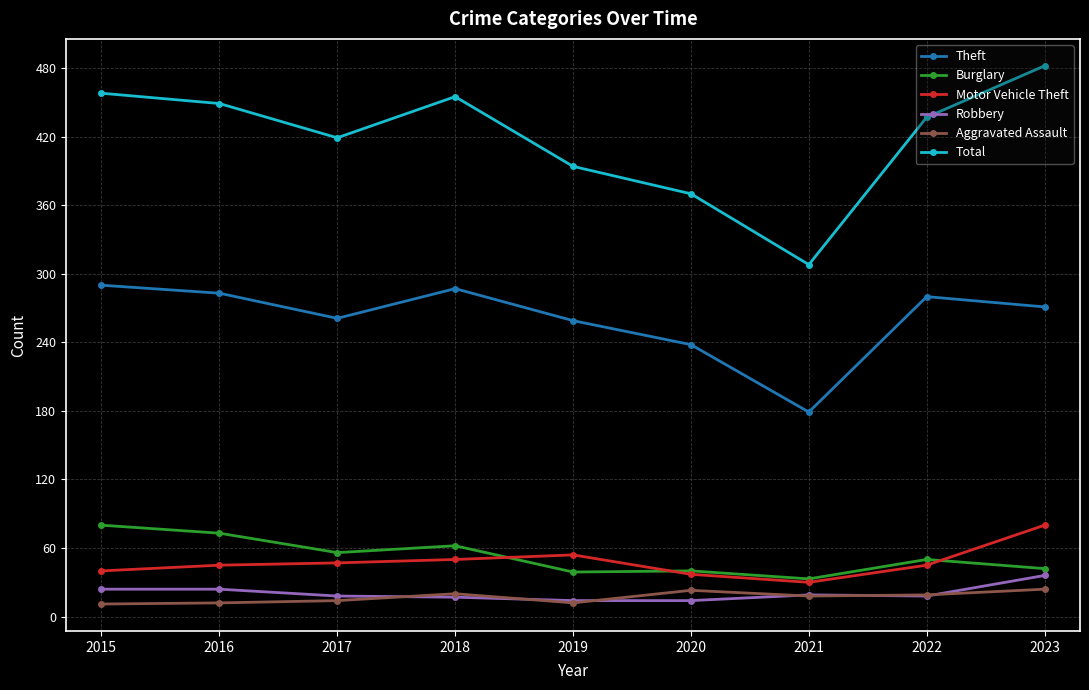

Count the number of categories in the chart.

9